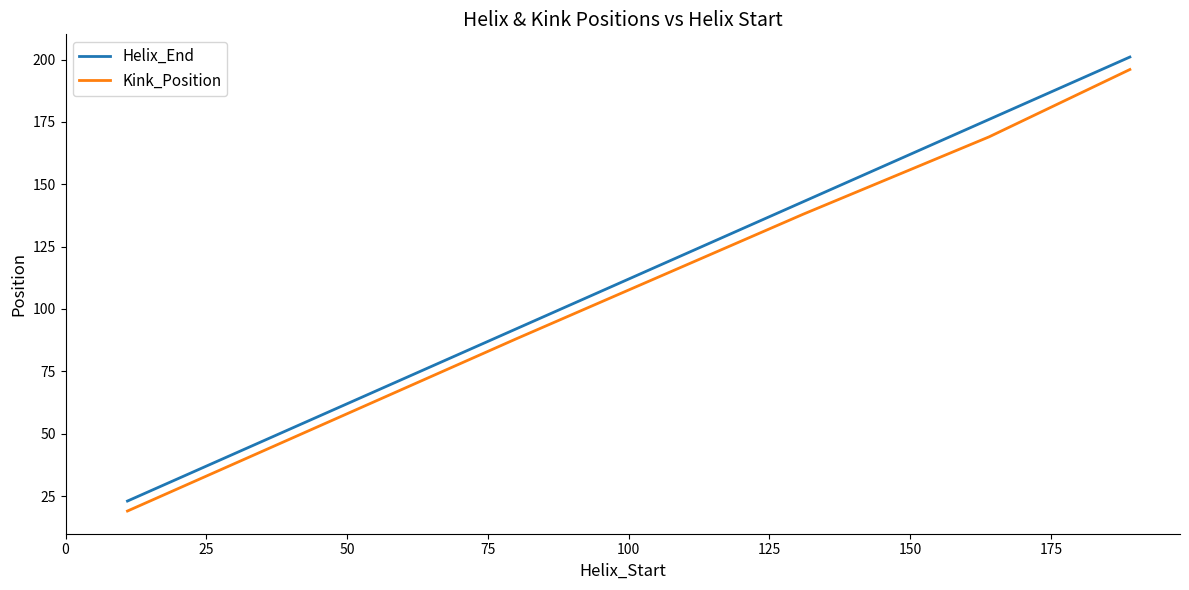

What is the sum of all Helix_End values?

693